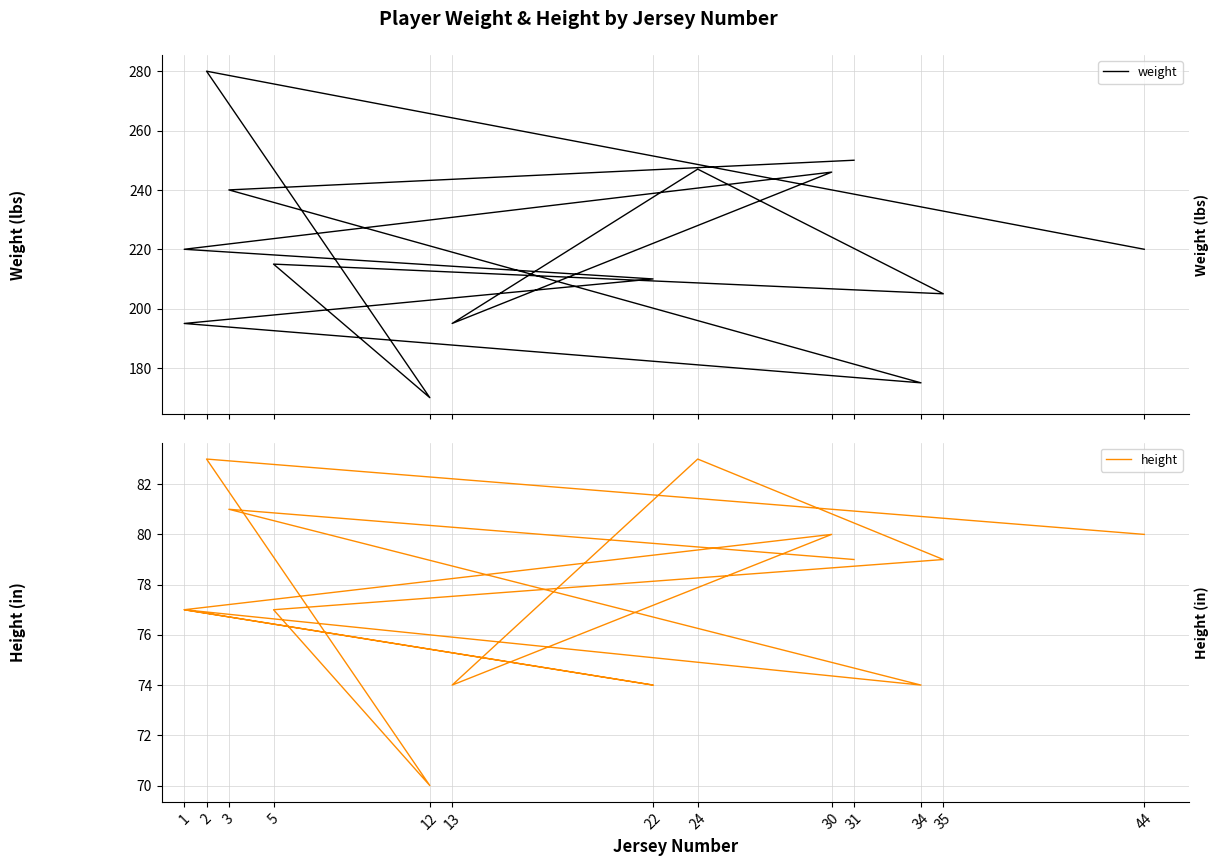

How many data points in height are above 79?

5